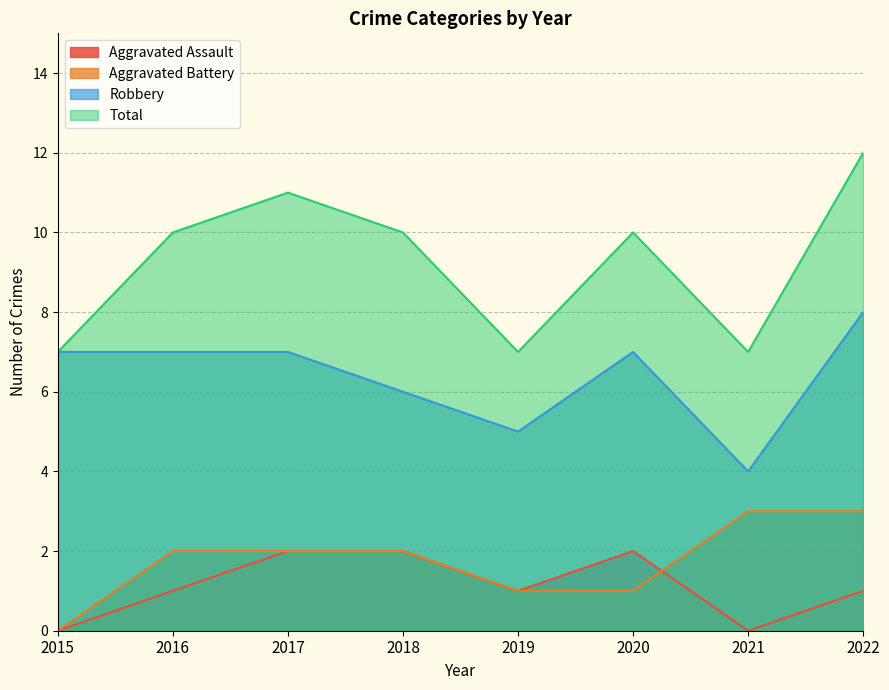

Is it true that Total equals 18 at 2022?

False